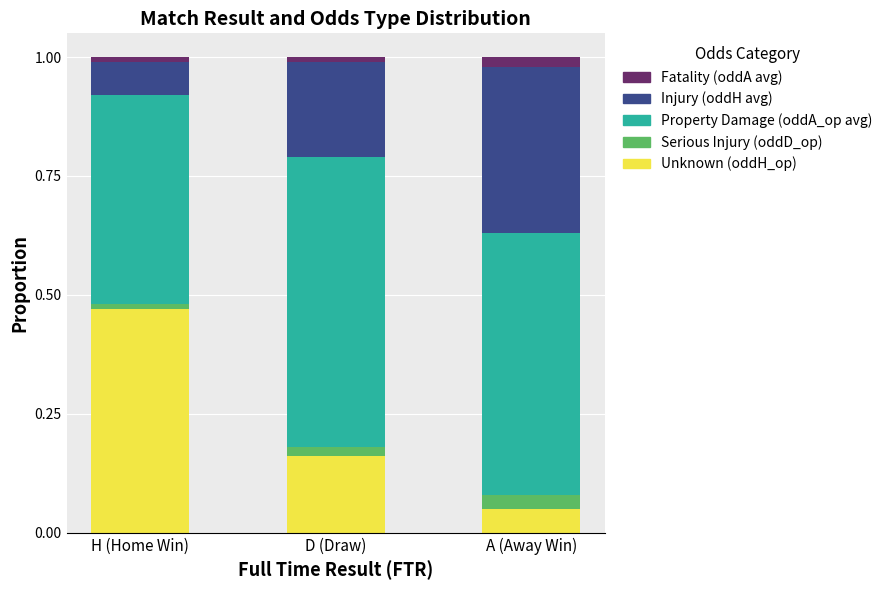

The value of Unknown (oddH_op) at D (Draw) is 0.2. True or false?

True